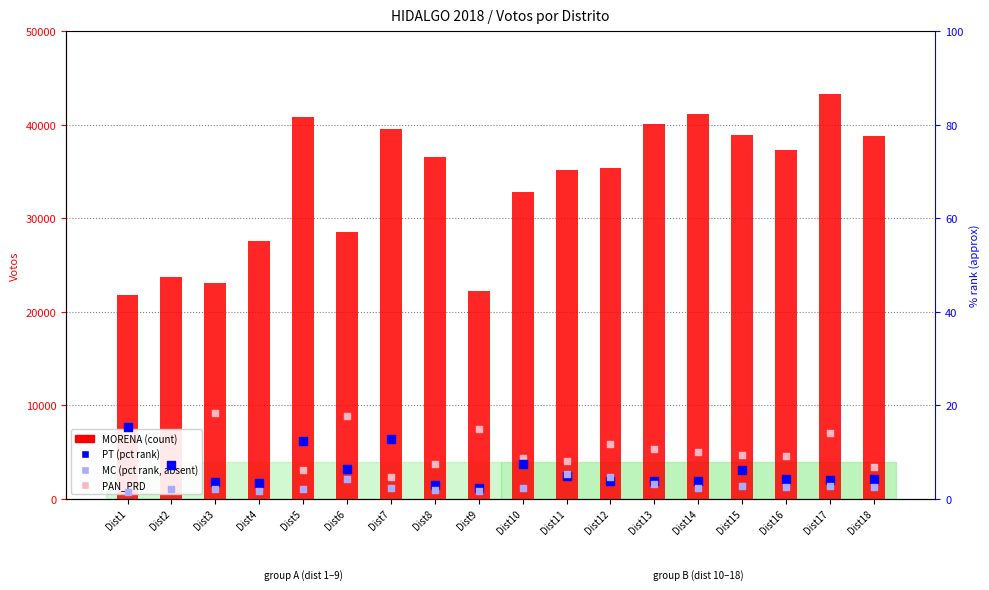

At which category is the sum across all series the highest?

Dist17